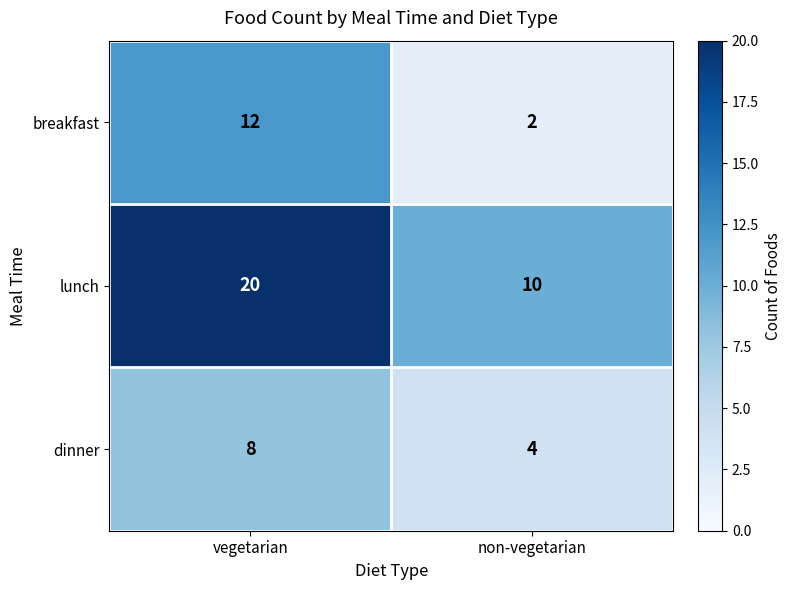

Read the breakfast value at vegetarian.

12